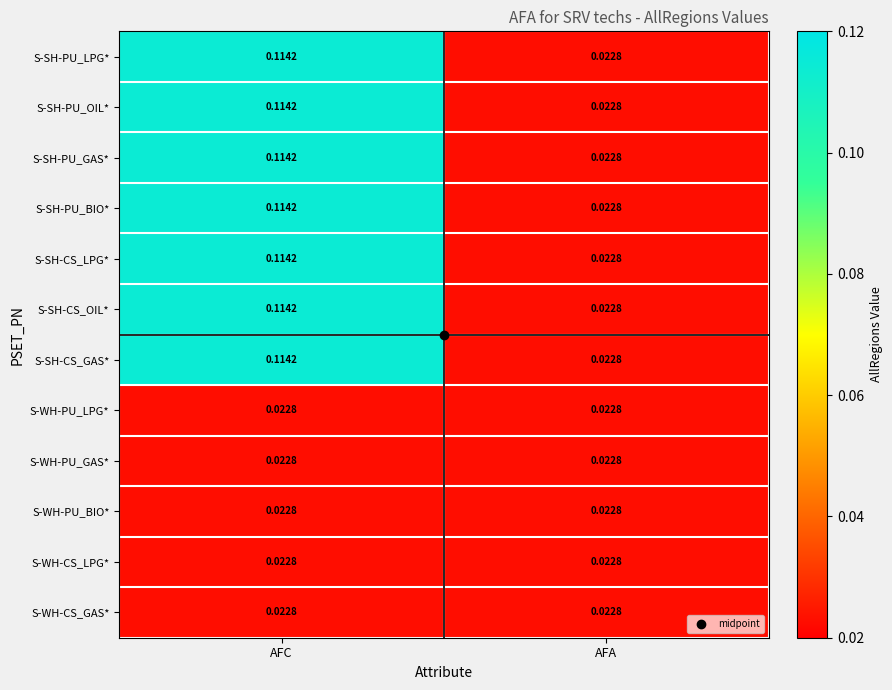

At which label does S-SH-PU_GAS* reach its minimum?

AFA